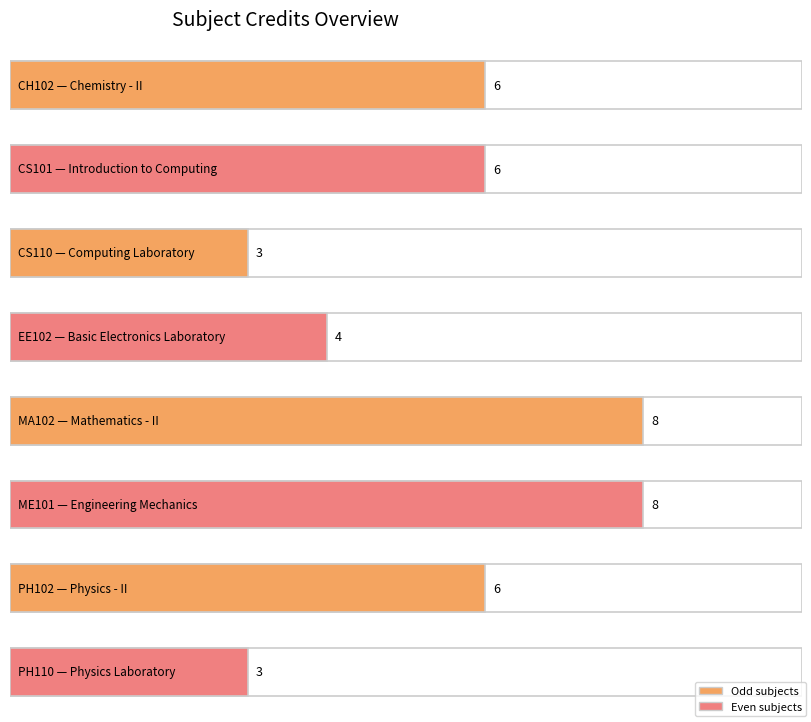

Which has a higher value, CS110 or PH102?

PH102